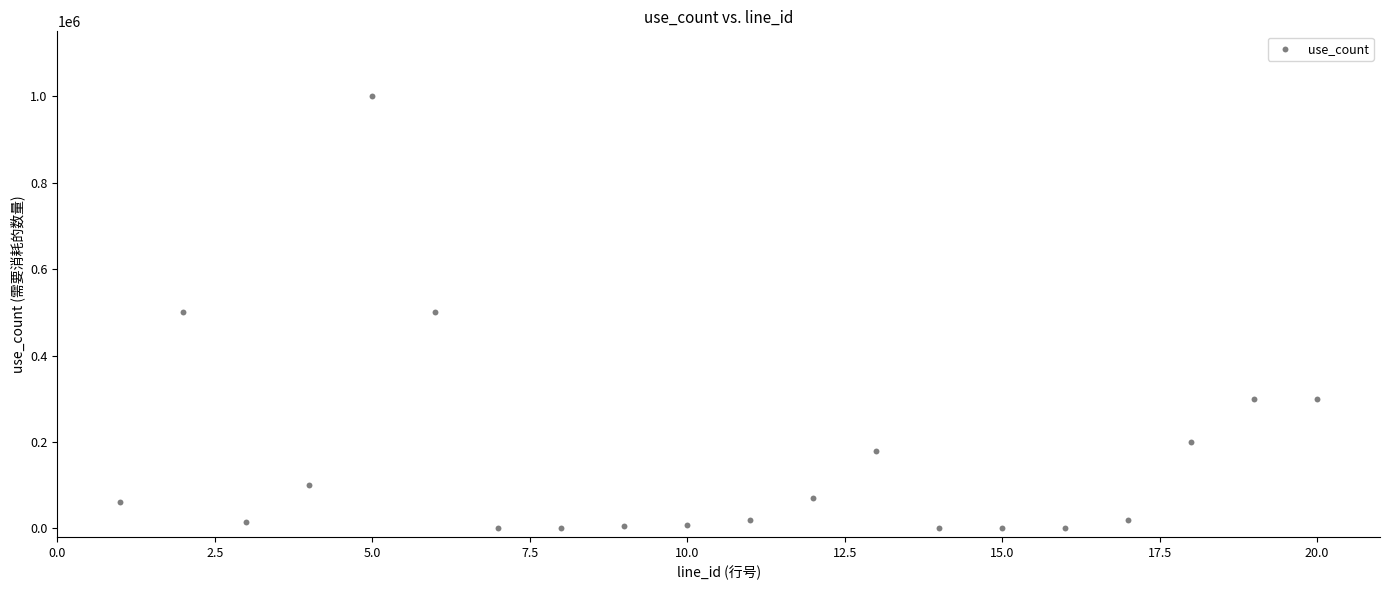

What is the range of Y values (max minus min)?

999900